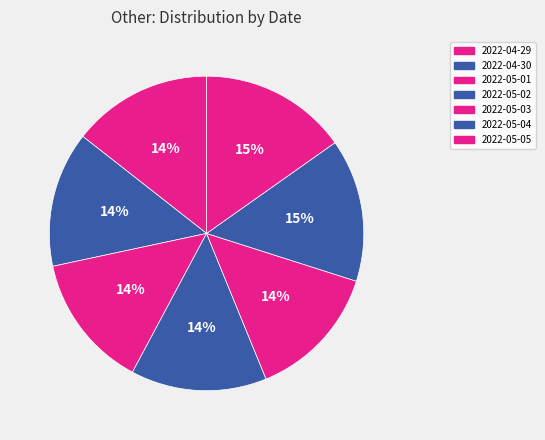

Is it true that 2022-04-30 is 14% of the pie?

True